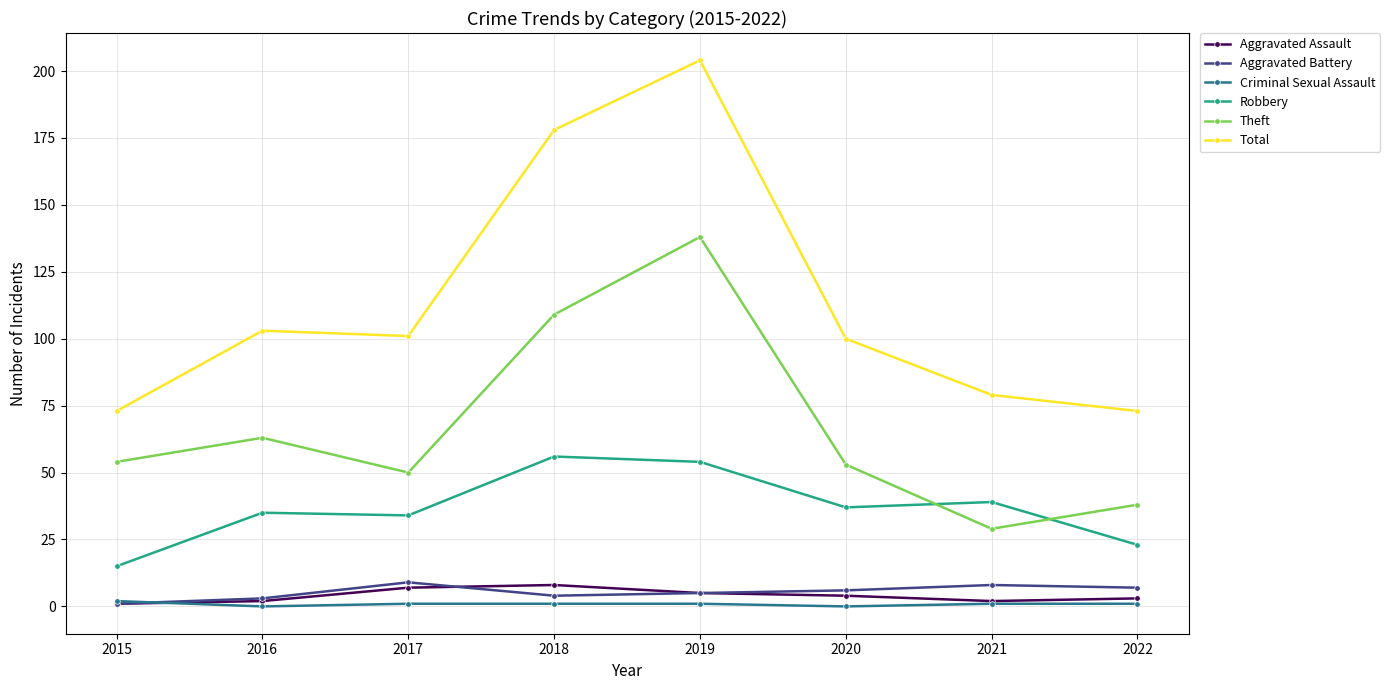

Reading left to right, list all the values displayed in this chart.

Aggravated Assault: 1	2	7	8	5	4	2	3
Aggravated Battery: 1	3	9	4	5	6	8	7
Criminal Sexual Assault: 2	0	1	1	1	0	1	1
Robbery: 15	35	34	56	54	37	39	23
Theft: 54	63	50	109	138	53	29	38
Total: 73	103	101	178	204	100	79	73